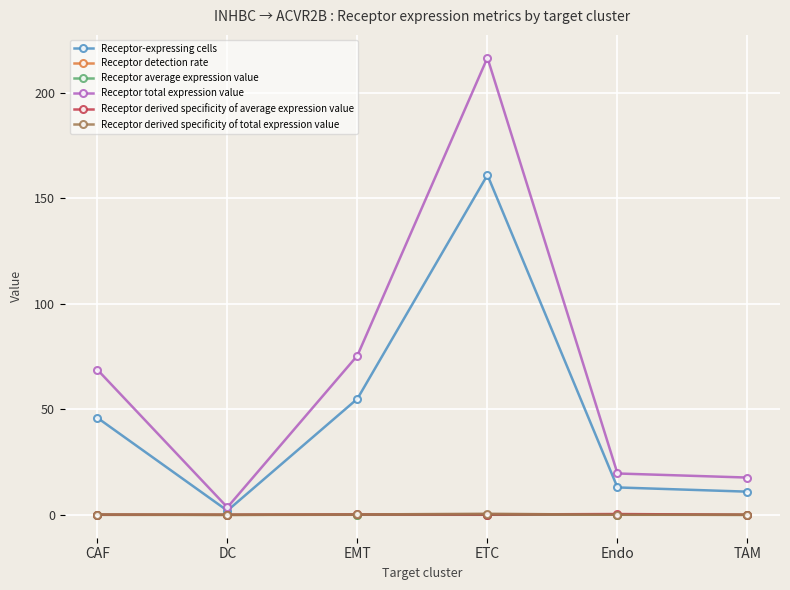

What is the difference between the maximum and minimum values in the Receptor derived specificity of total expression value series?

0.5